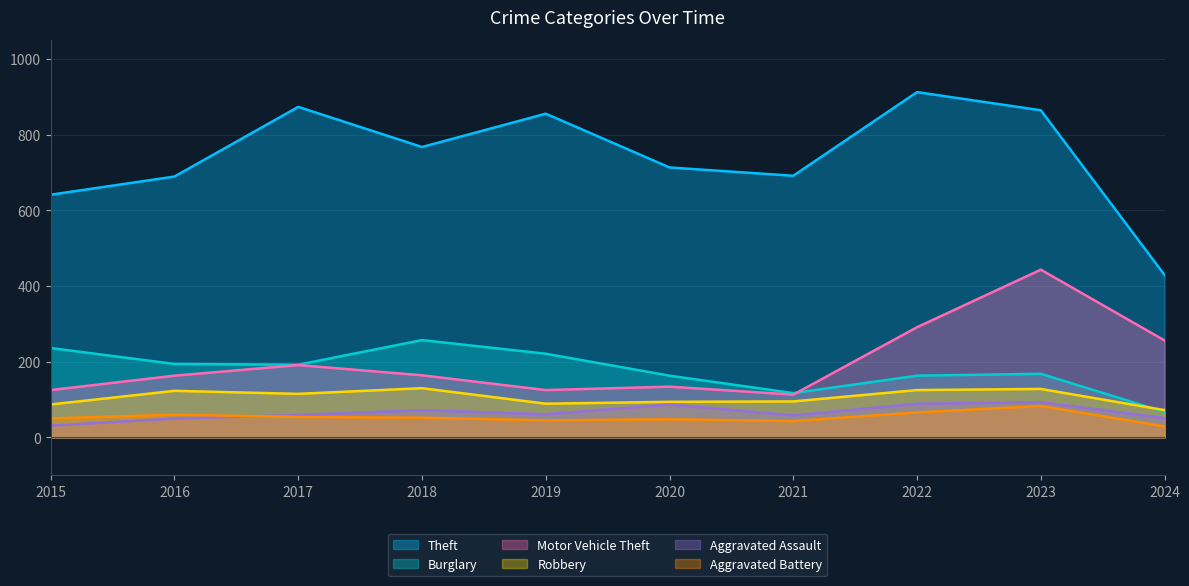

The Aggravated Assault series shows 89 at 2022. True or false?

True